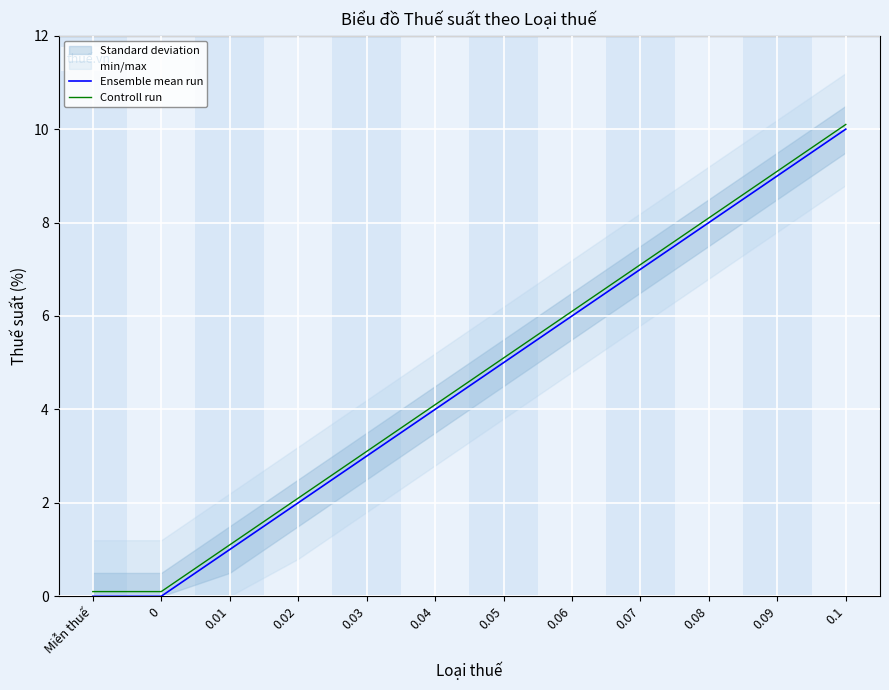

Which series has the largest total across all categories?

Controll run